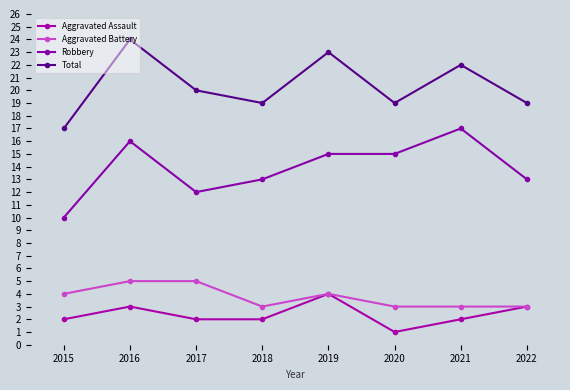

In Total, how many points are higher than both neighbors (excluding endpoints)?

3